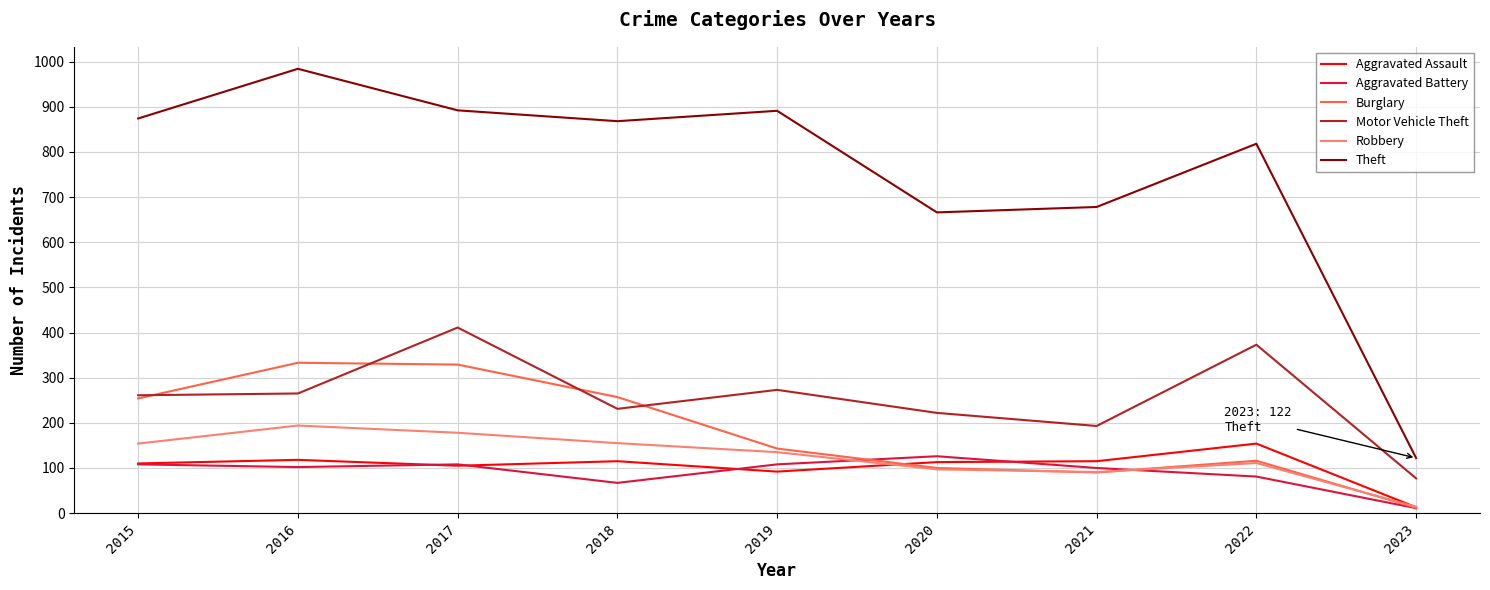

How many lines are shown in the chart?

6